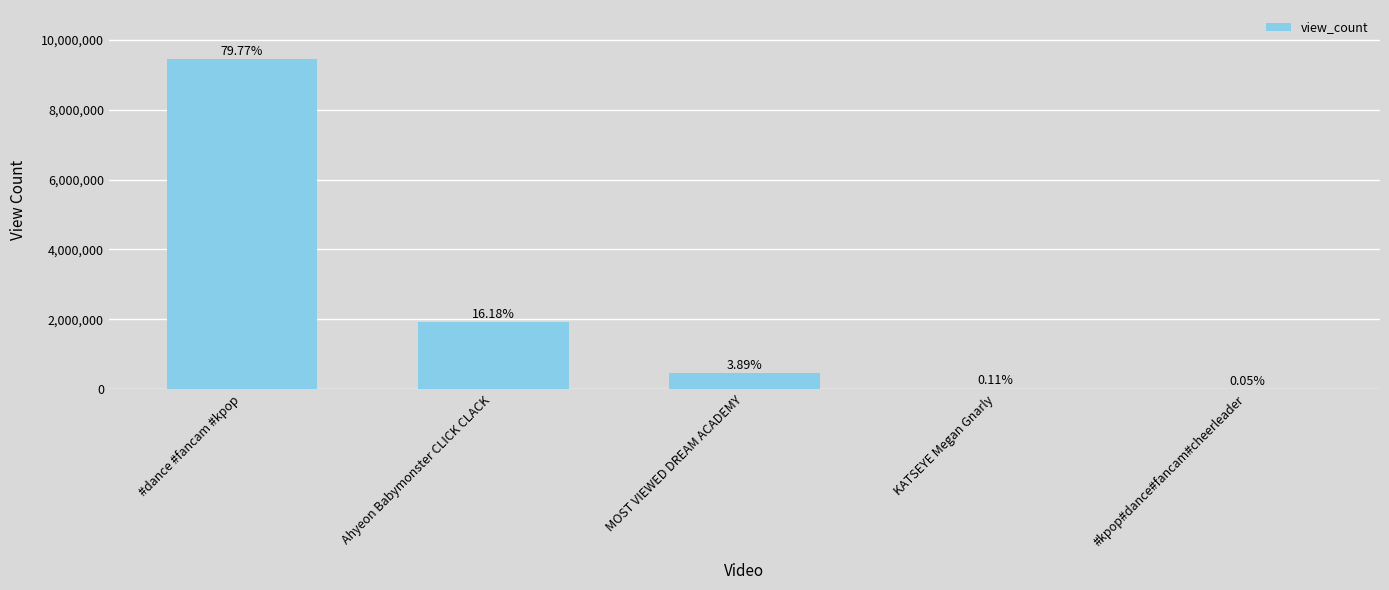

How many data points are above 459814?

2